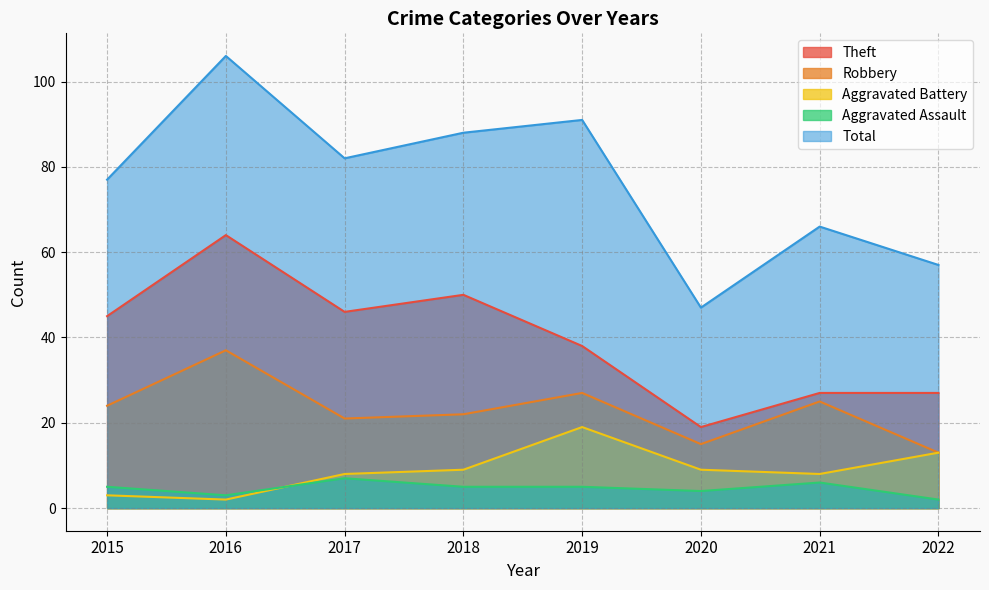

Rank the series at 2019 from highest to lowest value.

Total, Theft, Robbery, Aggravated Battery, Aggravated Assault